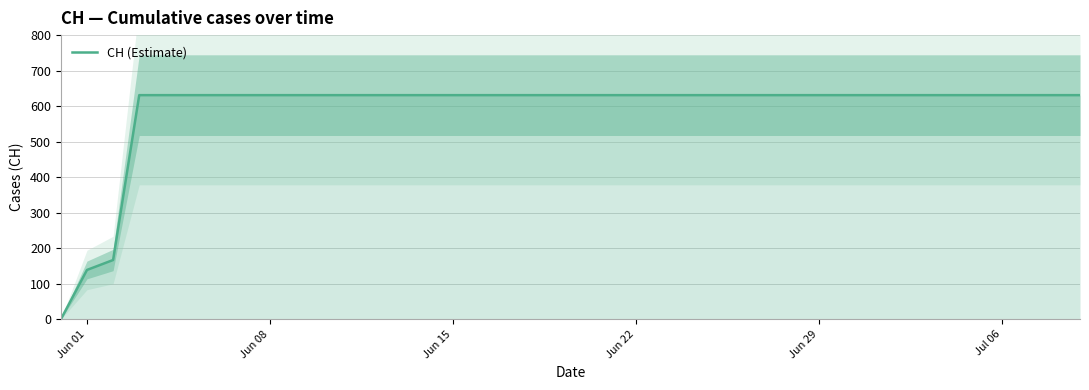

The value of CH (Estimate) at Jul 06 is 631. True or false?

True